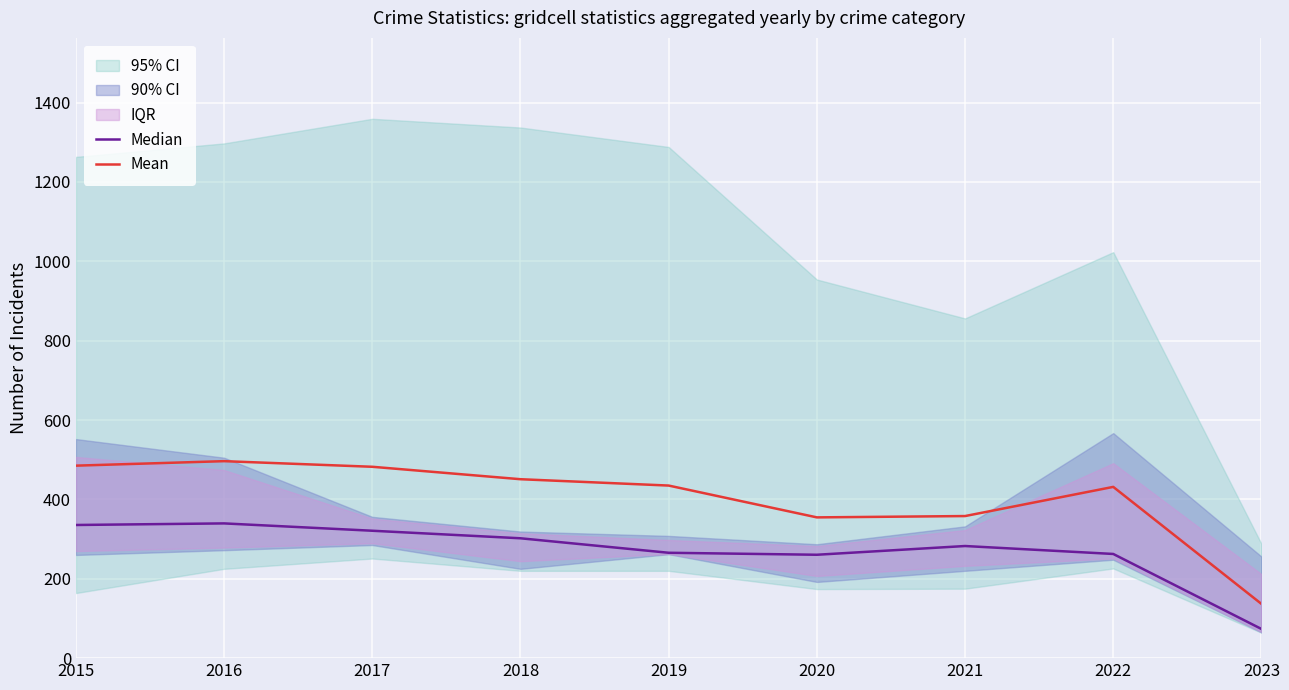

How many lines are shown in the chart?

2